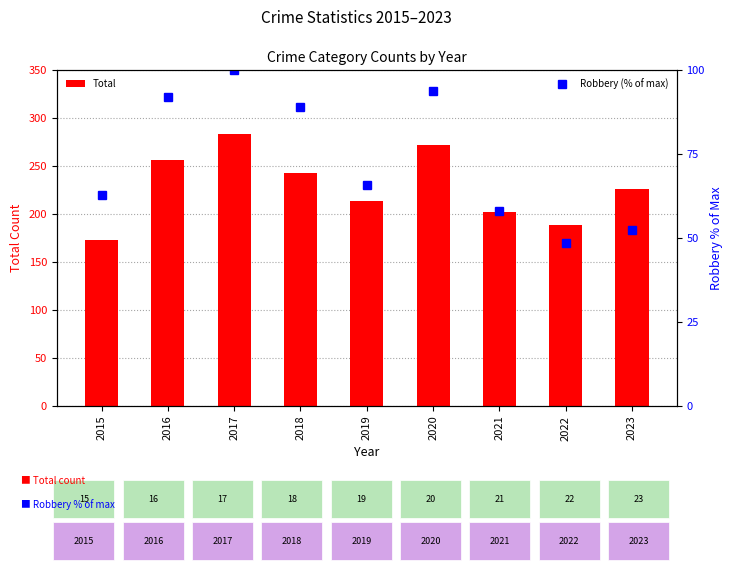

What is the difference between the maximum and minimum values in the Total series?

110